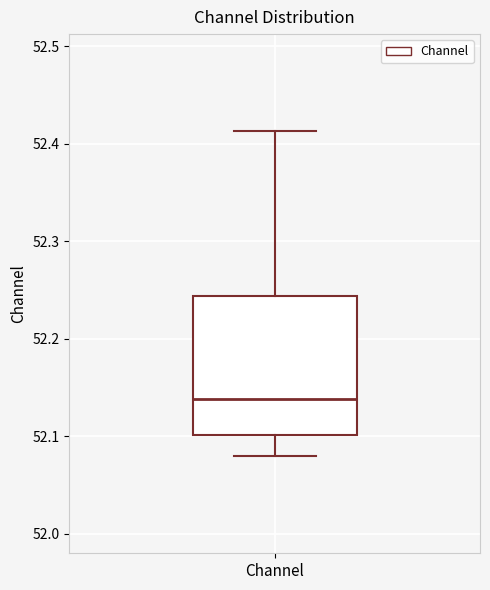

Where is the lower edge of the box for Channel on the y-axis? The values are not printed on the chart, so give them approximately, as read against the axis.

52.10